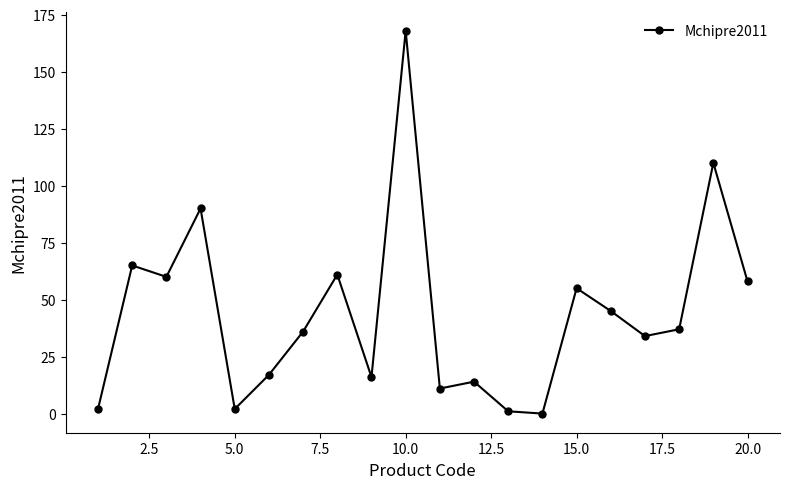

How many positive values are there?

19